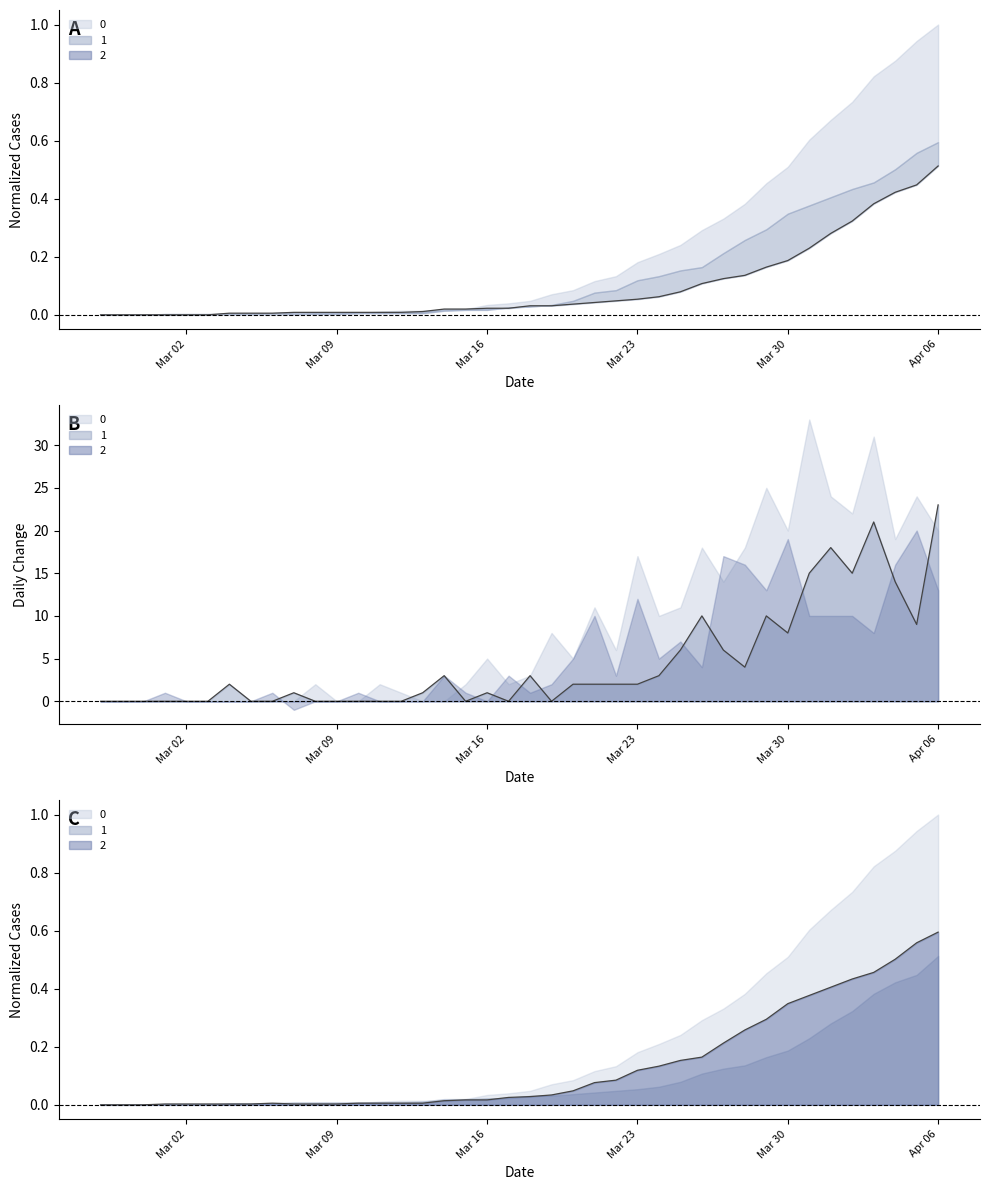

At which label is the value closest to 0?

Mar 02